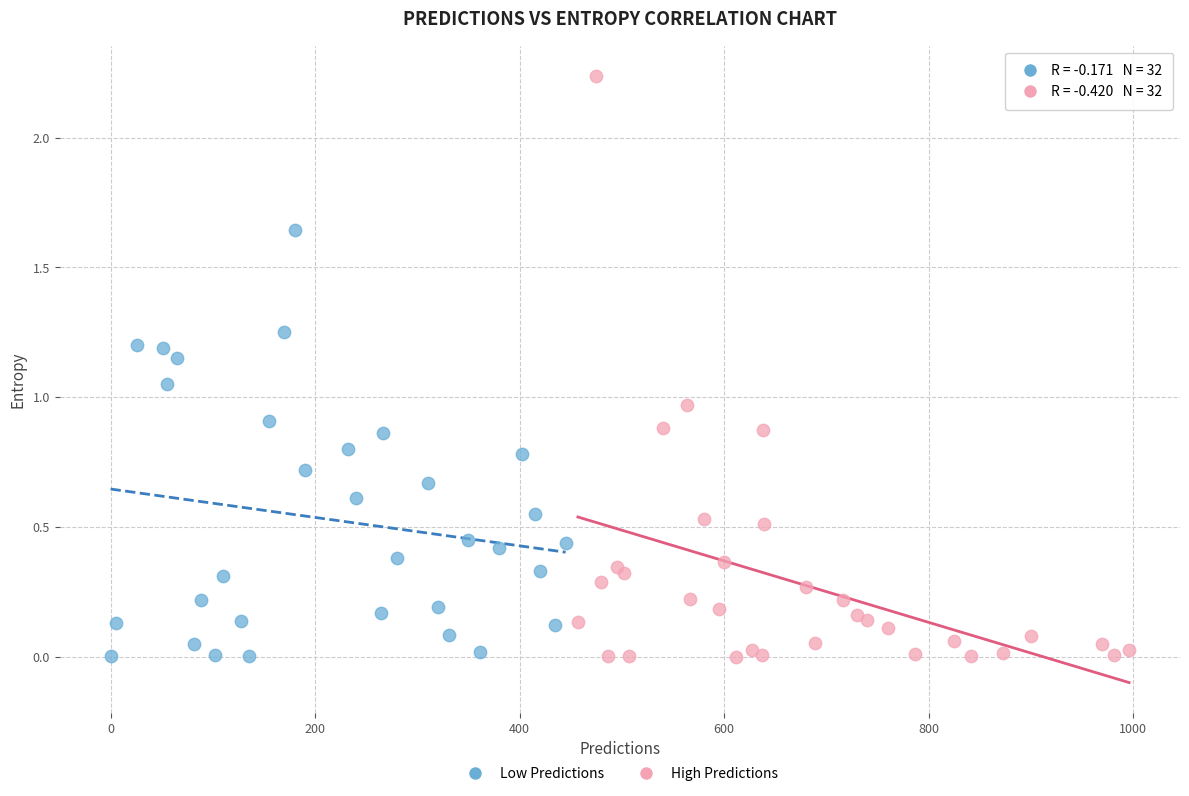

Which series has the largest Y range (max minus min)?

High Predictions